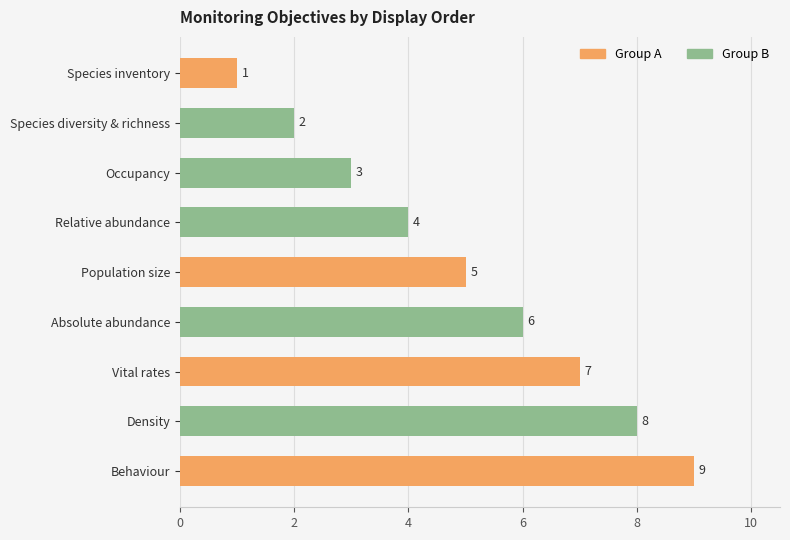

Count the values in the range 3 to 7.

5